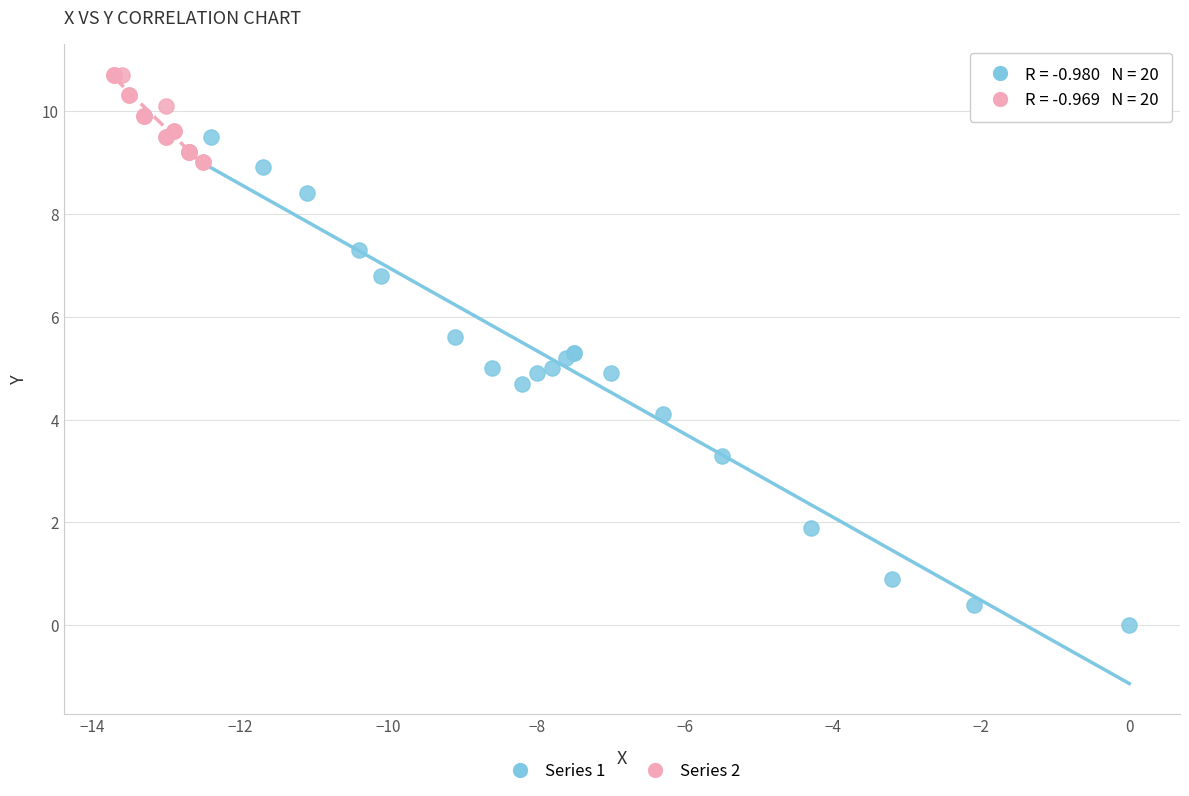

Which series contains the highest Y value?

Series 2